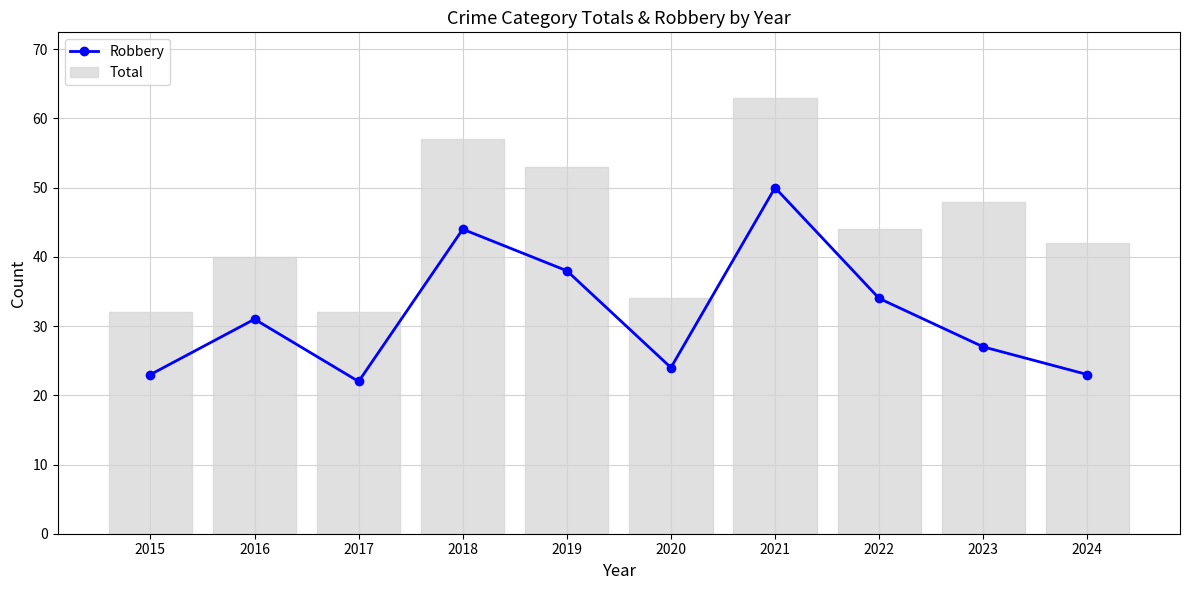

How many groups of bars are there?

10